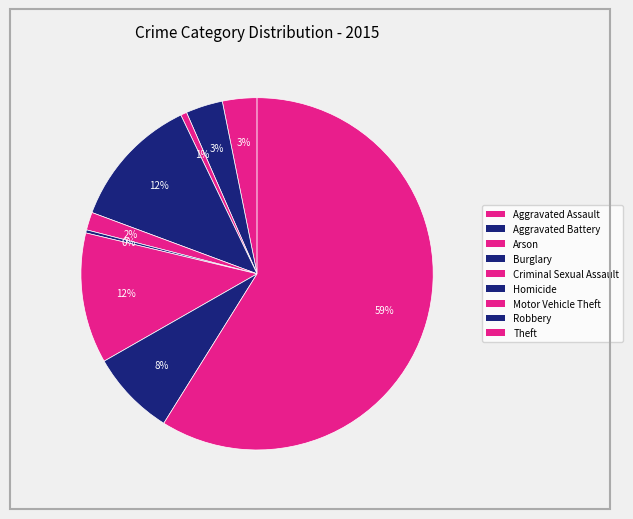

True or false: Homicide accounts for 1% of the total.

False